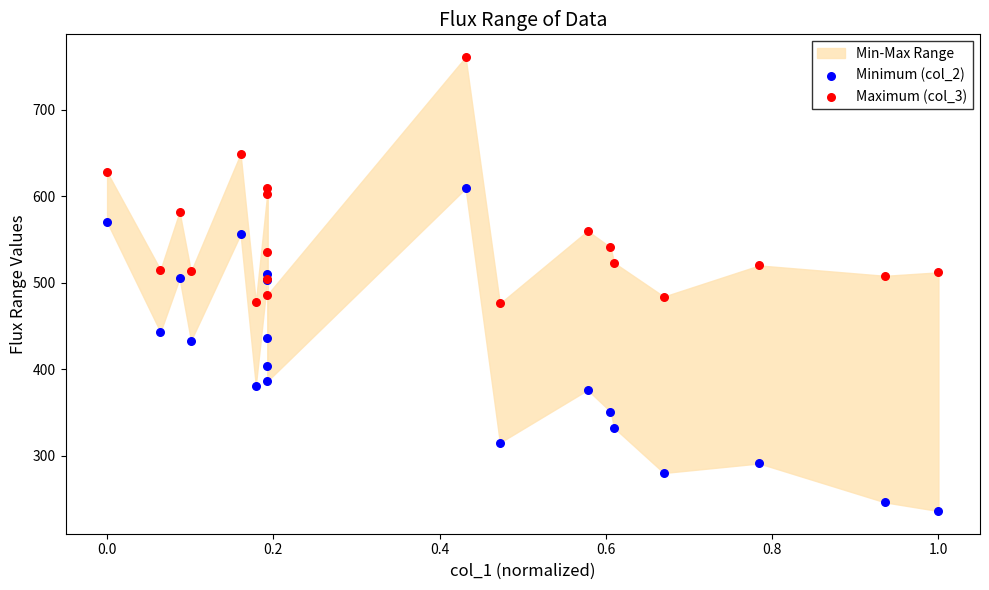

Which series reaches the maximum Y coordinate?

Maximum (col_3)